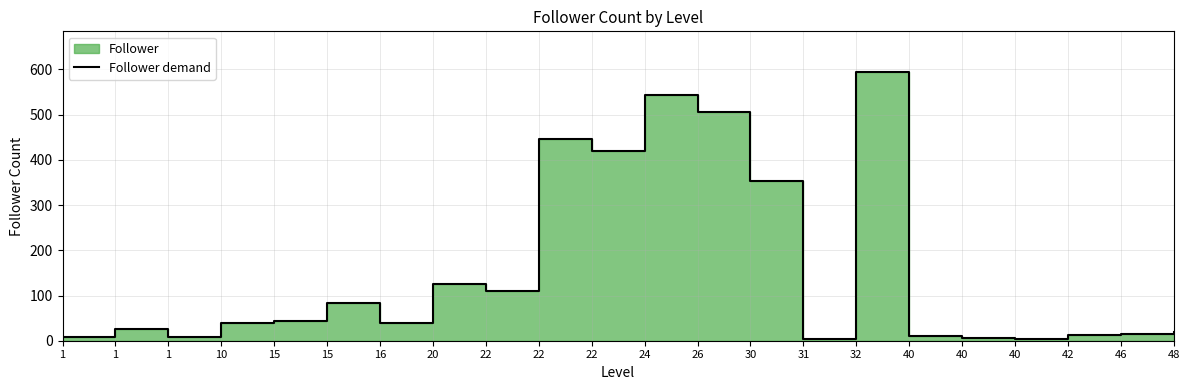

At which category does the data reach its first local valley?

1